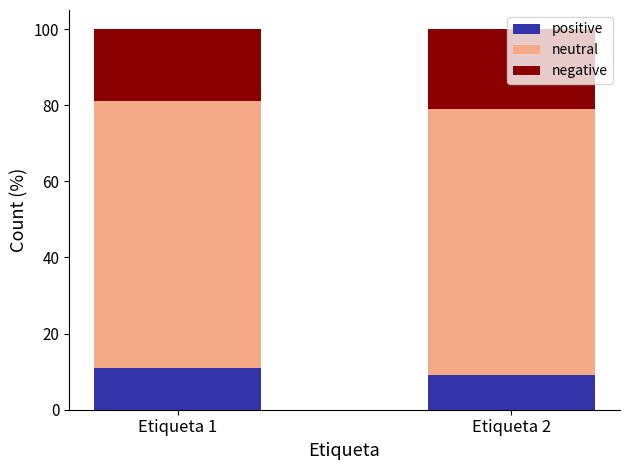

What is the total value across all series at Etiqueta 2?

100